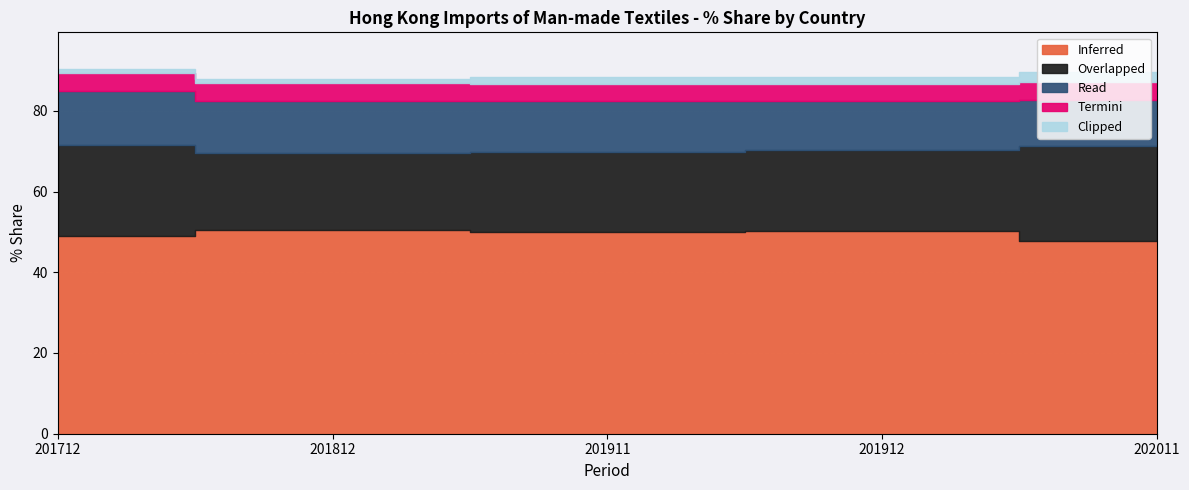

What is the total value across all series at 201812?

87.9